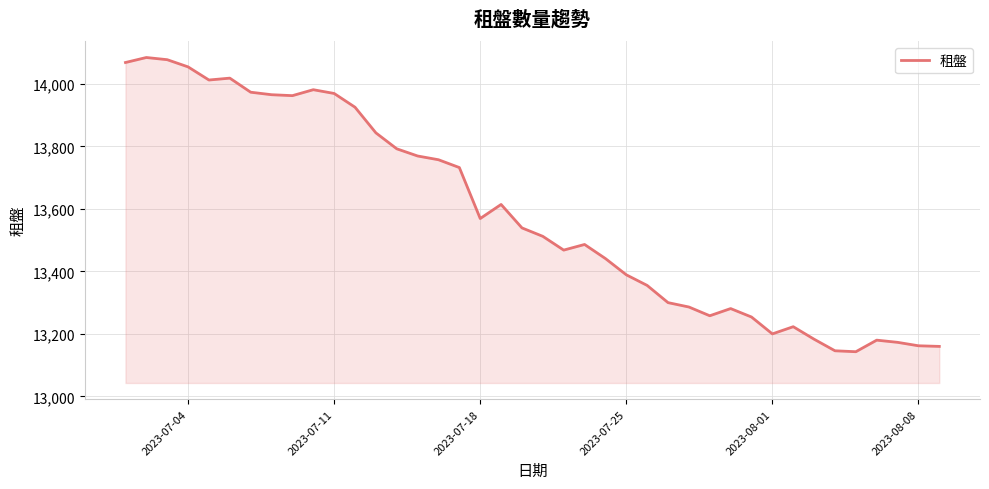

What is the difference between the maximum and minimum values?

941